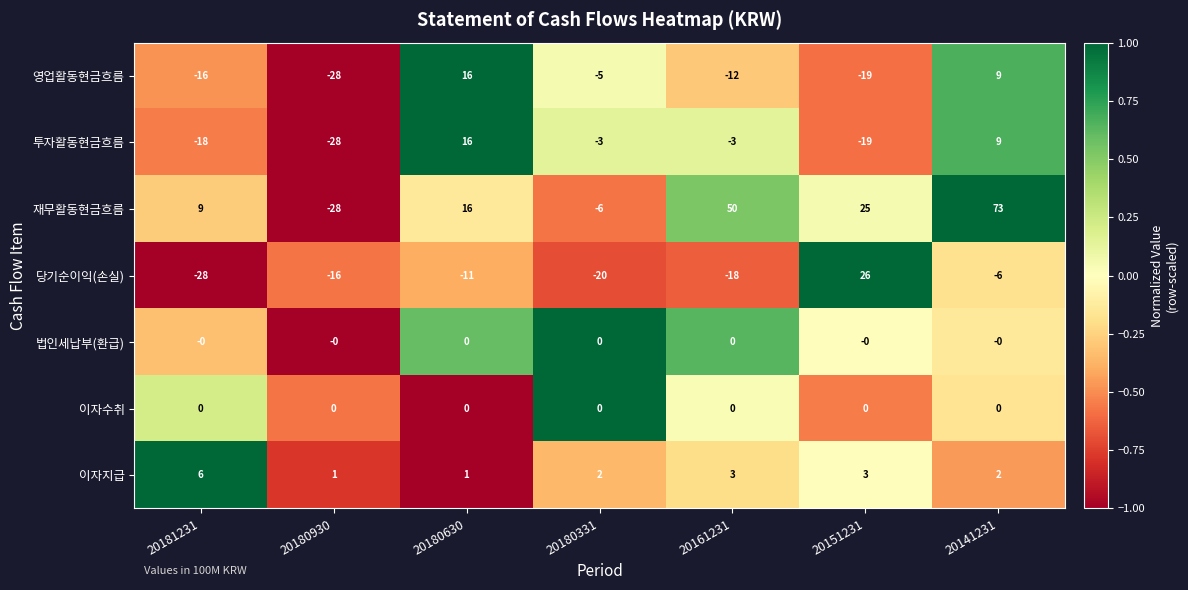

Which category has the highest value across all series?

20141231